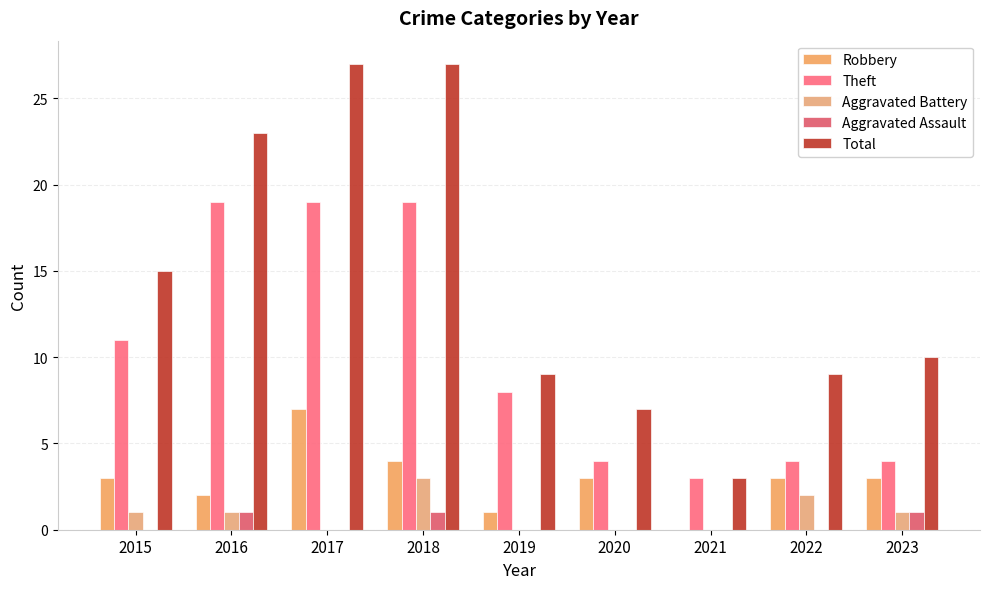

Where is Aggravated Battery nearest to the value 1?

2015